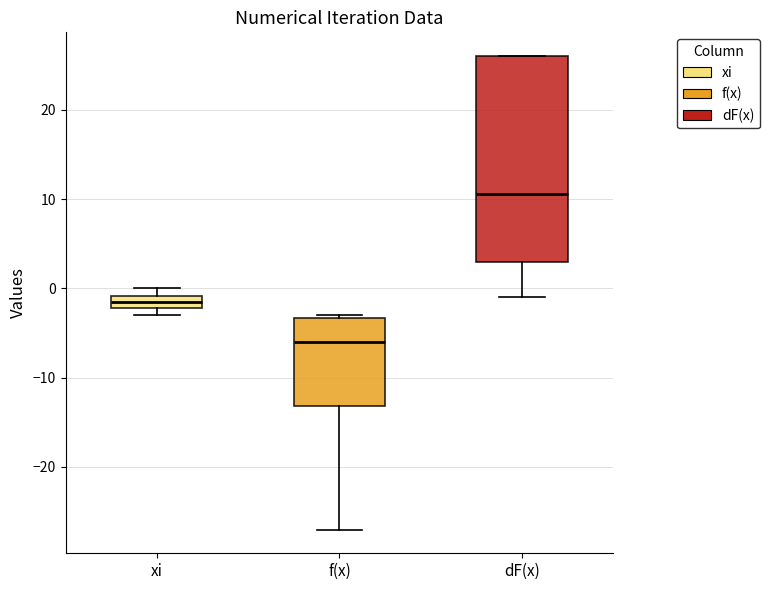

Where is the lower edge of the box for xi on the y-axis? The values are not printed on the chart, so give them approximately, as read against the axis.

-2